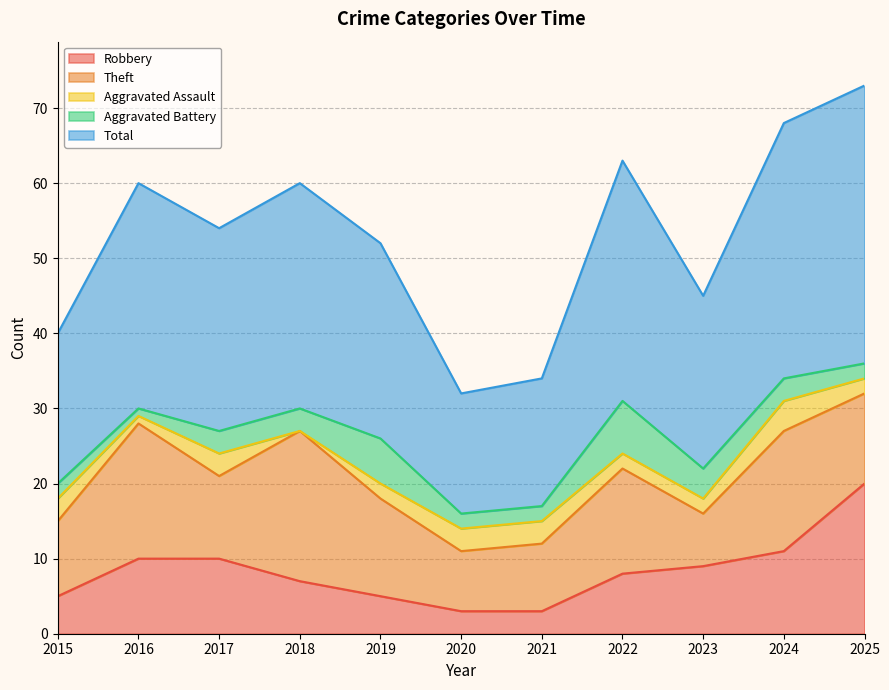

What is the difference between the second highest and minimum values in the Aggravated Assault series?

3